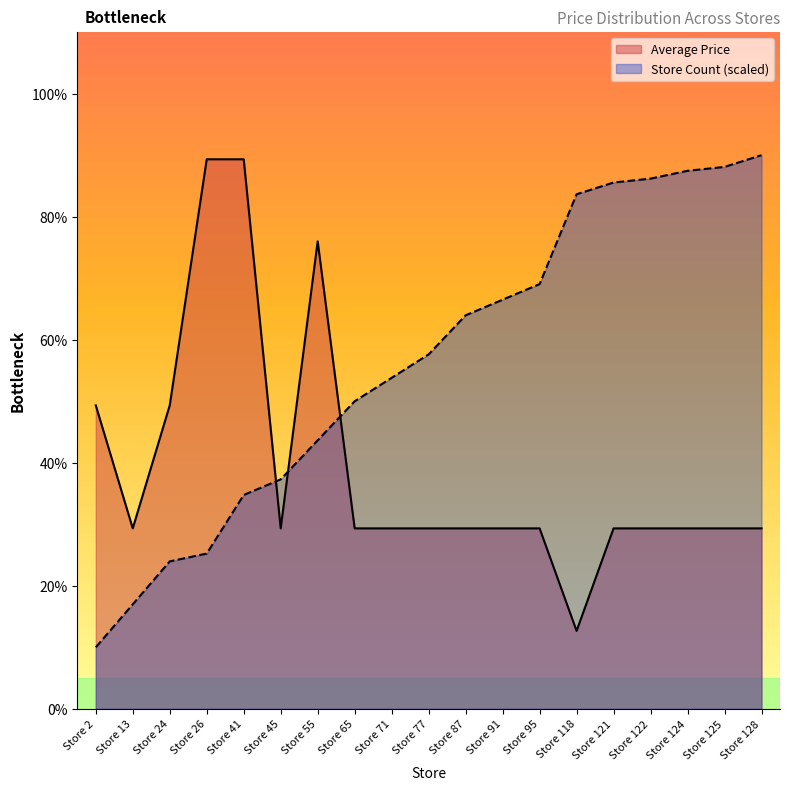

How many categories are shown in the chart?

19